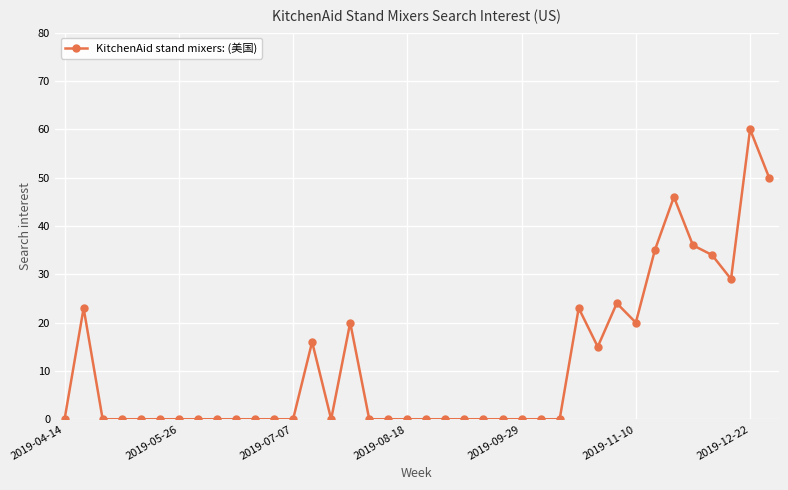

True or false: there are more than 2 points higher than both neighbors.

True